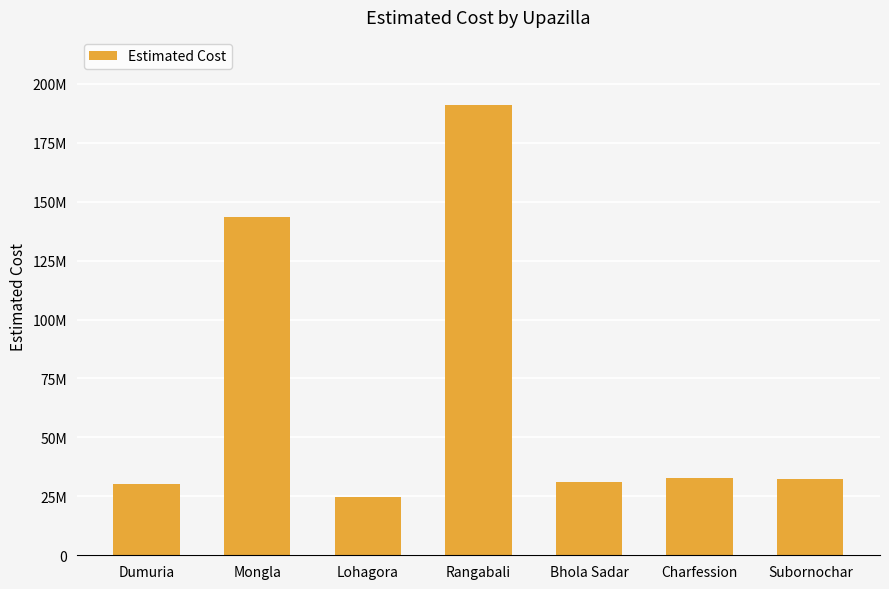

What is the sum of the values at Subornochar and Mongla?

175842354.4